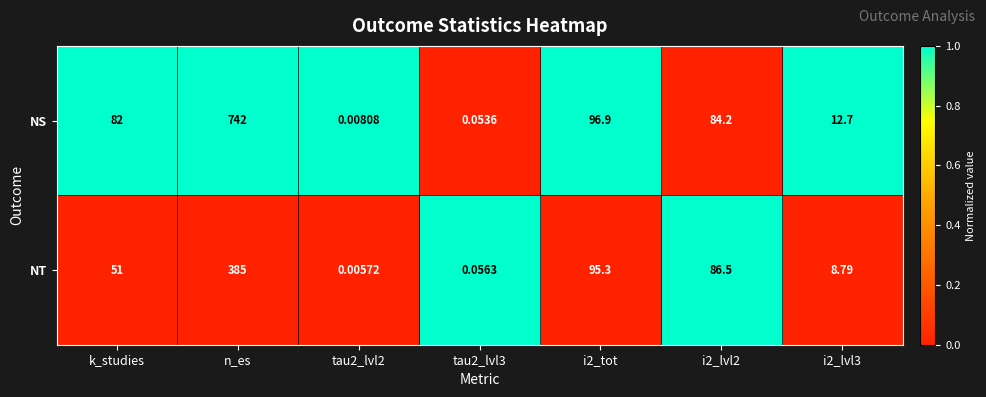

What is the difference between the highest and lowest values at i2_lvl3?

3.9